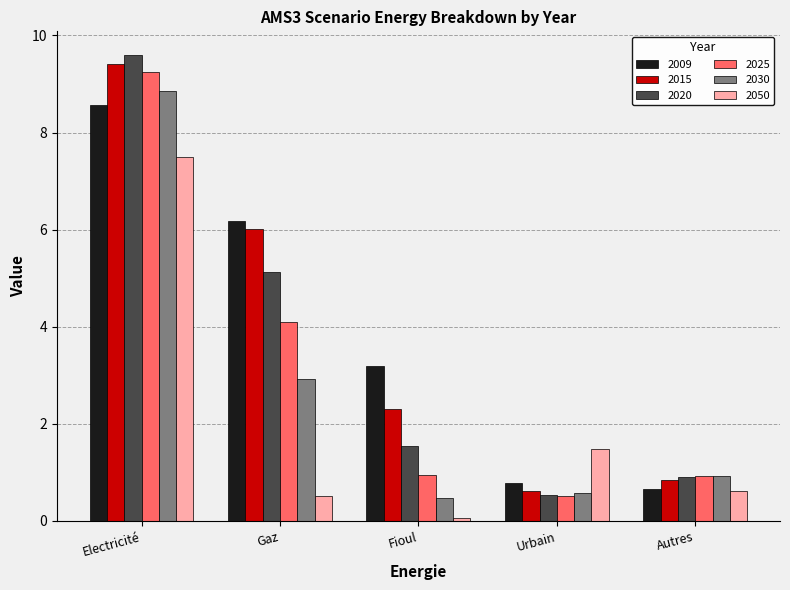

Does the chart contain any negative values?

No